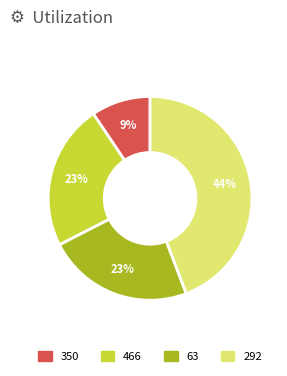

To the nearest percent, what is the average slice percentage?

25%